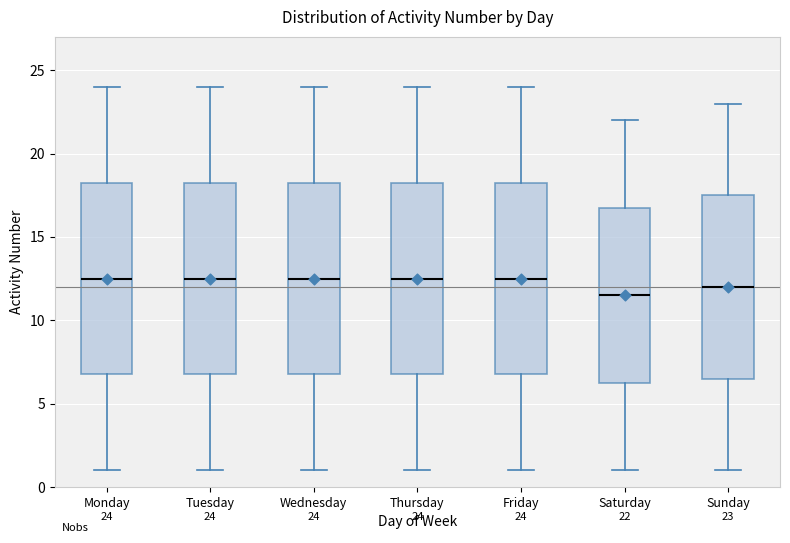

Which box has the lowest median line?

Saturday